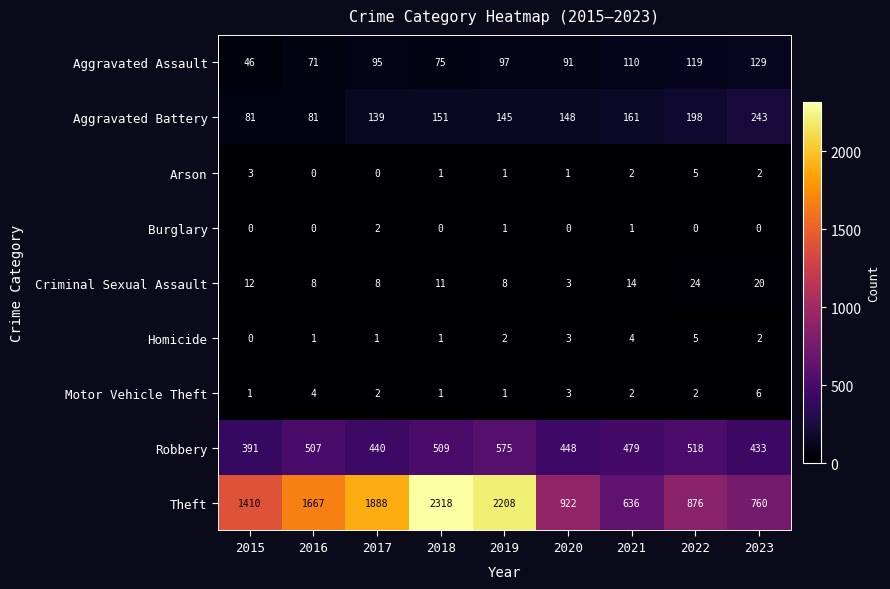

Is it true that Aggravated Assault equals 129 at 2023?

True